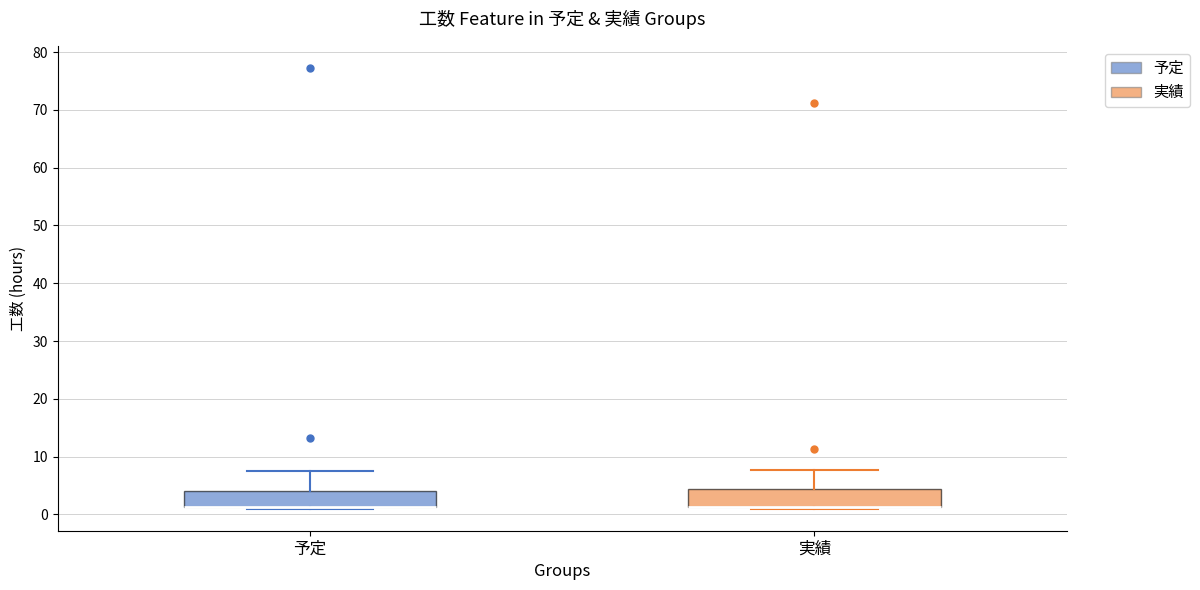

Where is the lower edge of the box for 実績 on the y-axis? The values are not printed on the chart, so give them approximately, as read against the axis.

1